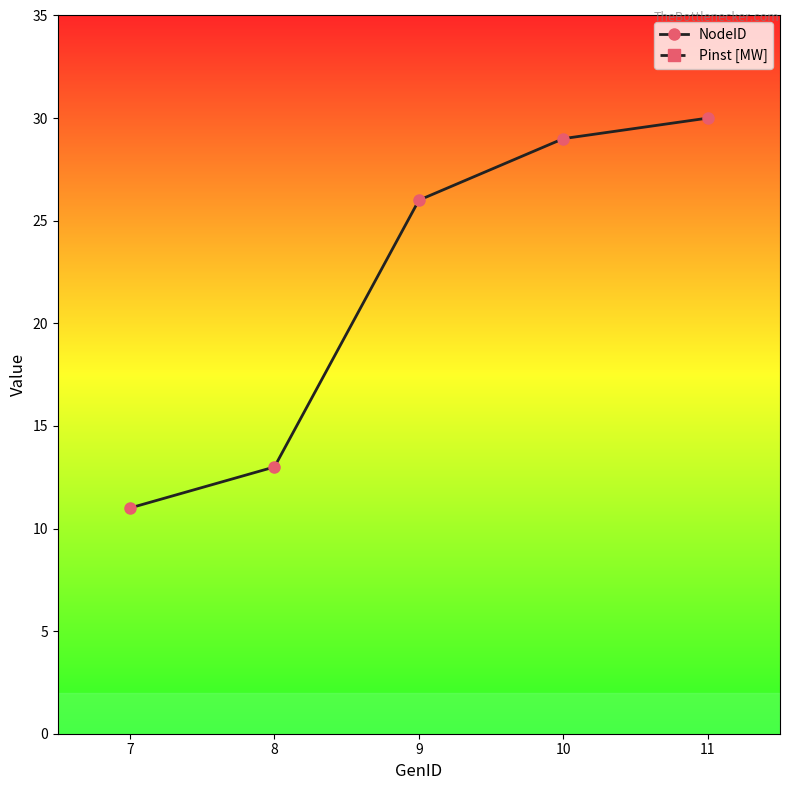

Which series has the largest range (max minus min)?

NodeID